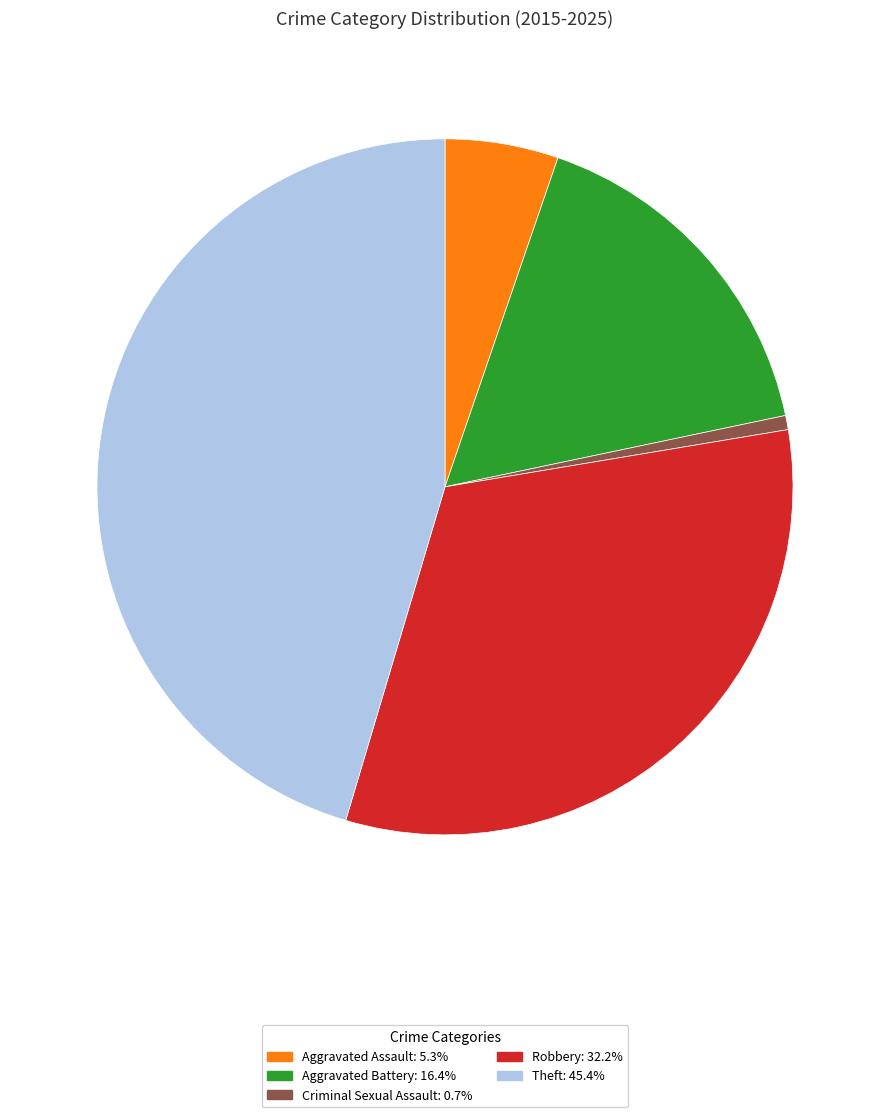

Is Aggravated Battery the majority of the pie?

No